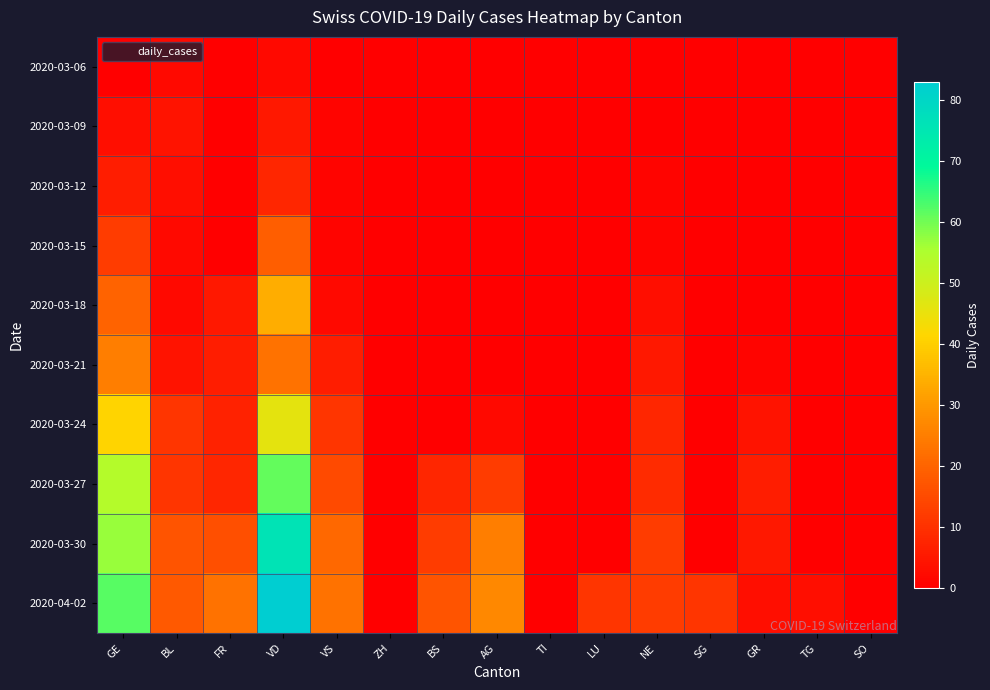

At how many categories does at least one series exceed 25?

3